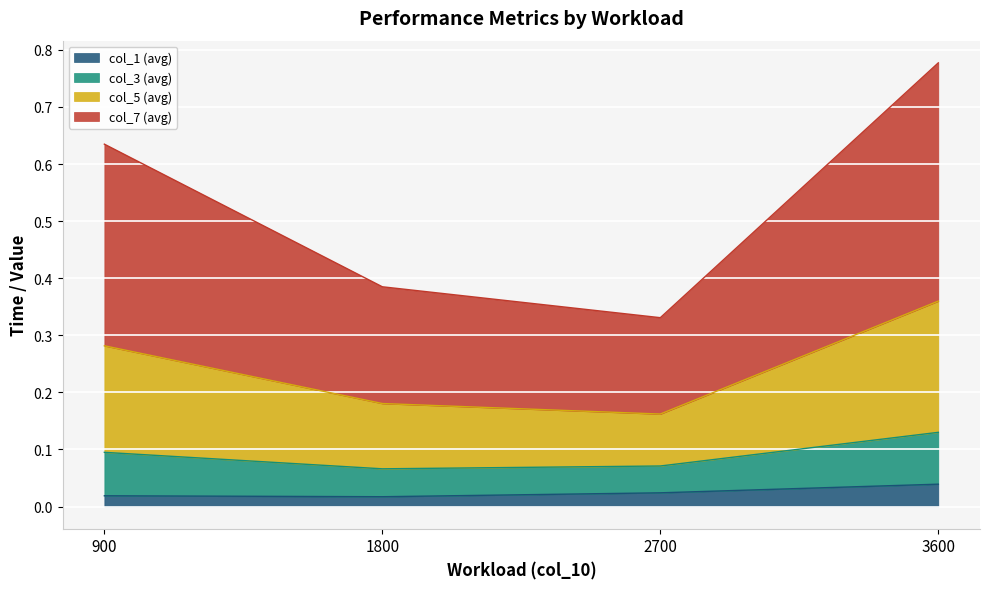

Where is col_5 (avg) nearest to the value 0?

2700